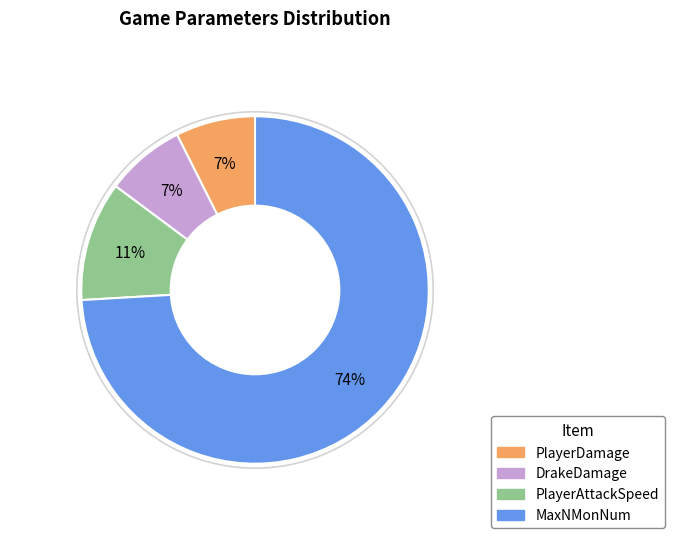

Which has a higher value, PlayerDamage or MaxNMonNum?

MaxNMonNum